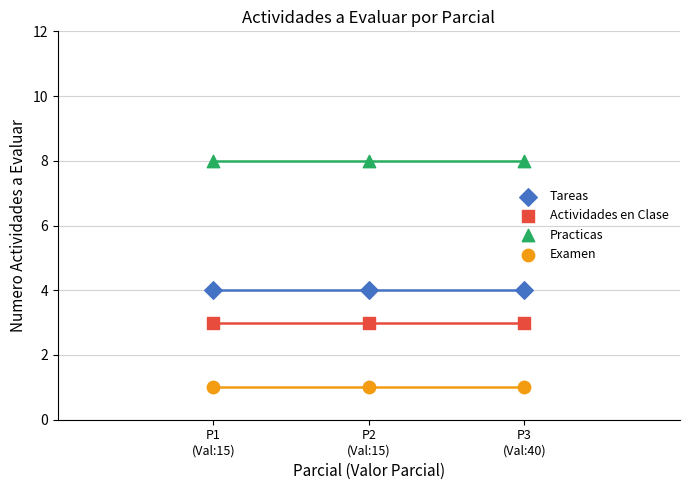

Which series reaches the minimum Y coordinate?

Examen